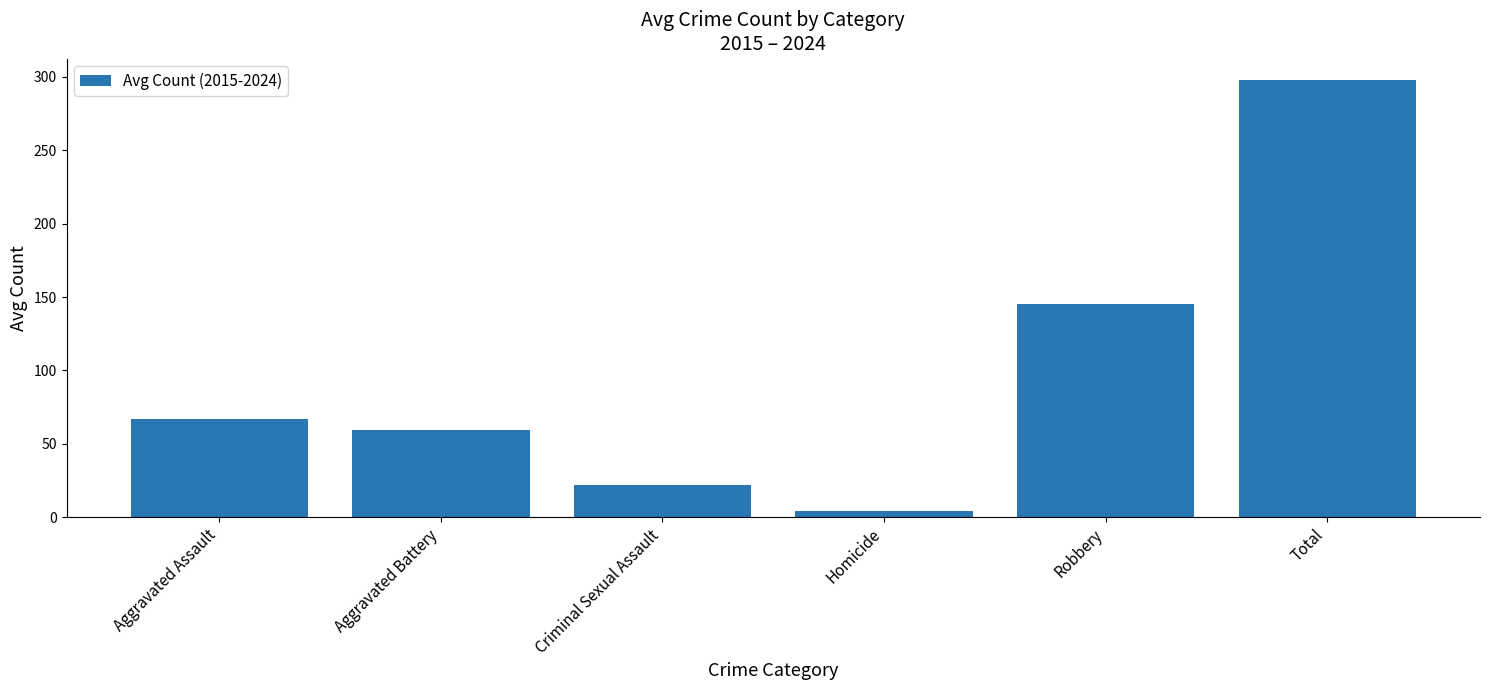

What is the label of the 4th bar from the left?

Homicide